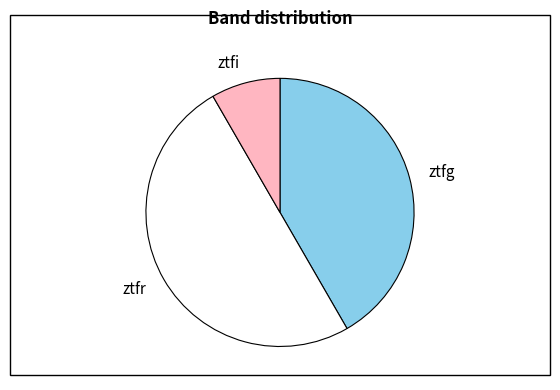

True or false: ztfr accounts for 50% of the total.

True